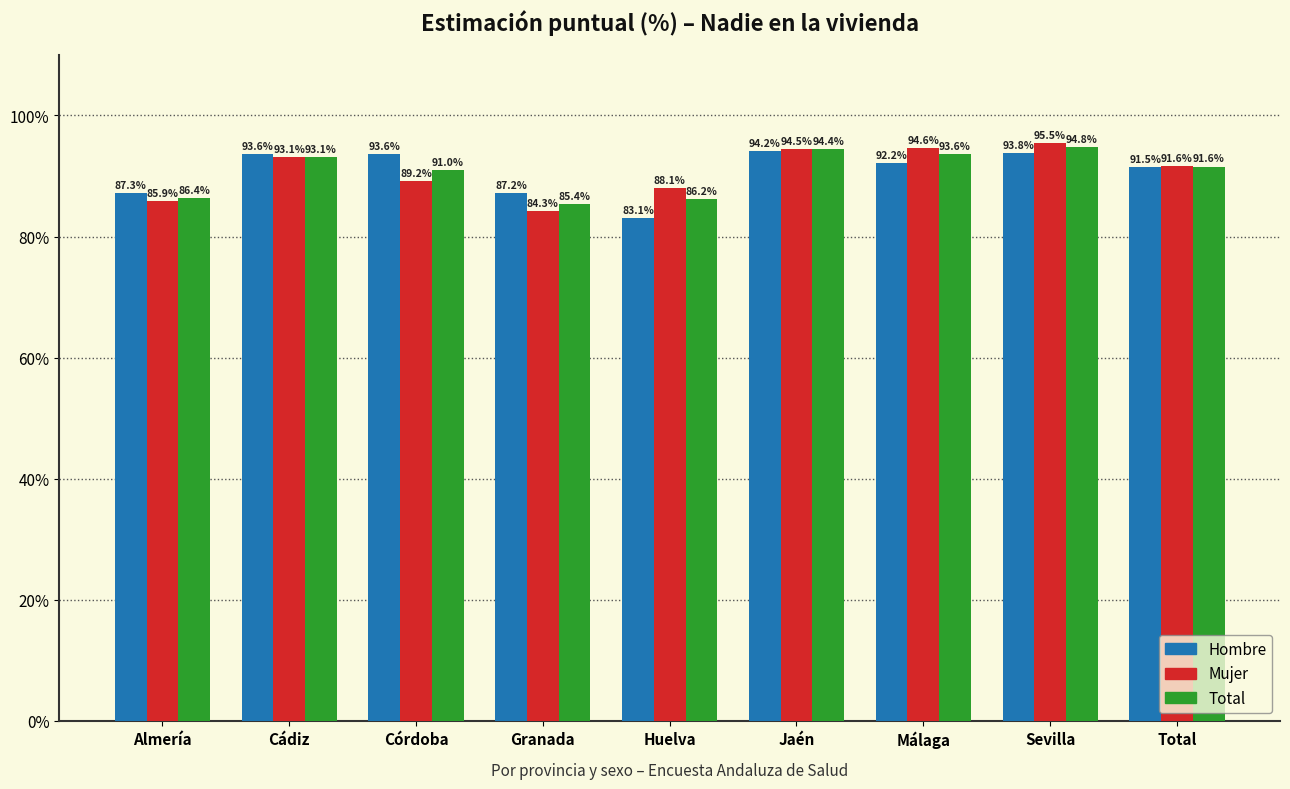

Is it true that Mujer equals 159.4 at Jaén?

False